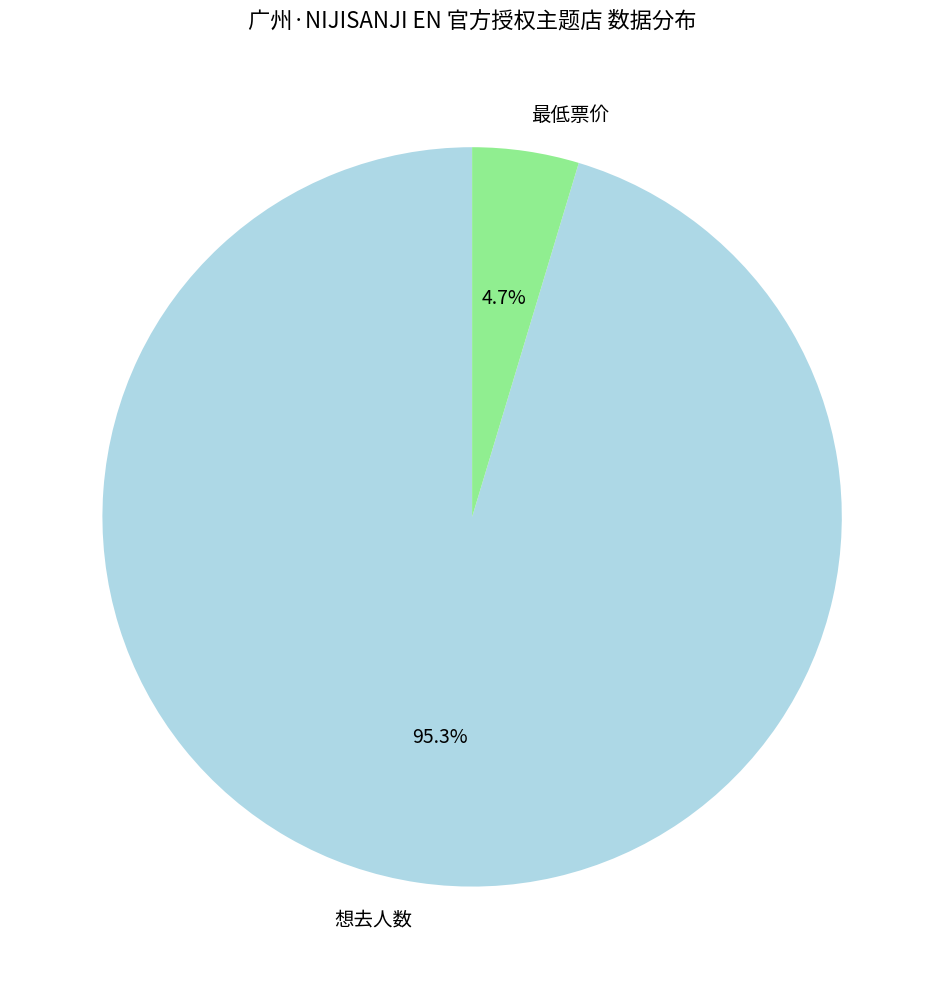

To the nearest percent, what is the combined percentage of 最低票价 and 想去人数?

100%